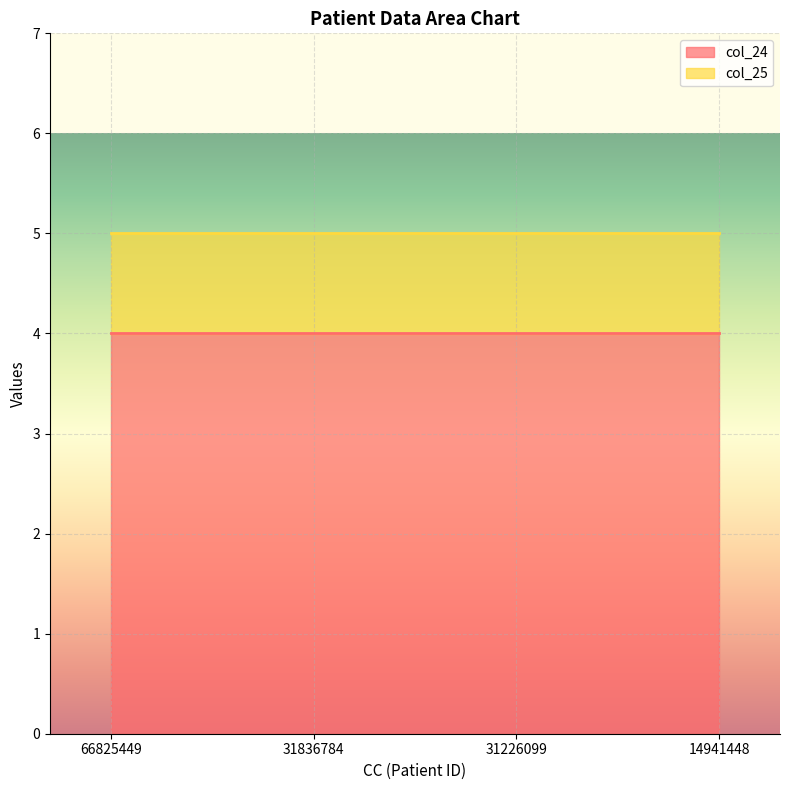

Reading left to right, transcribe all the data shown in this chart.

col_24: 66825449=4	31836784=4	31226099=4	14941448=4
col_25: 66825449=1	31836784=1	31226099=1	14941448=1